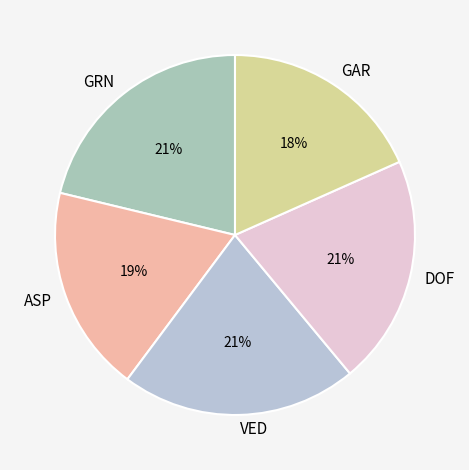

Is there any slice that represents more than half of the pie?

No